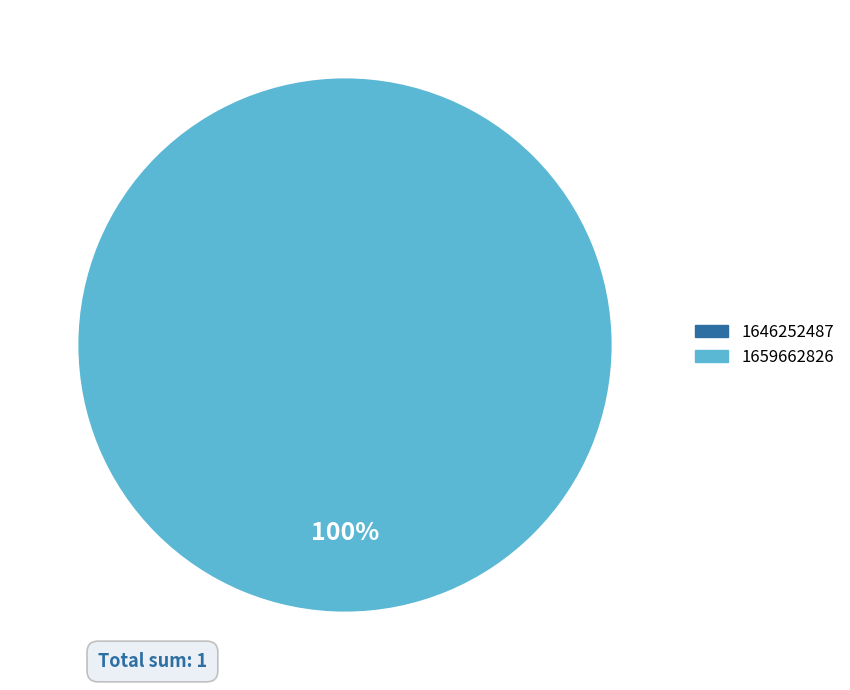

What is the smallest slice in the pie chart?

1646252487